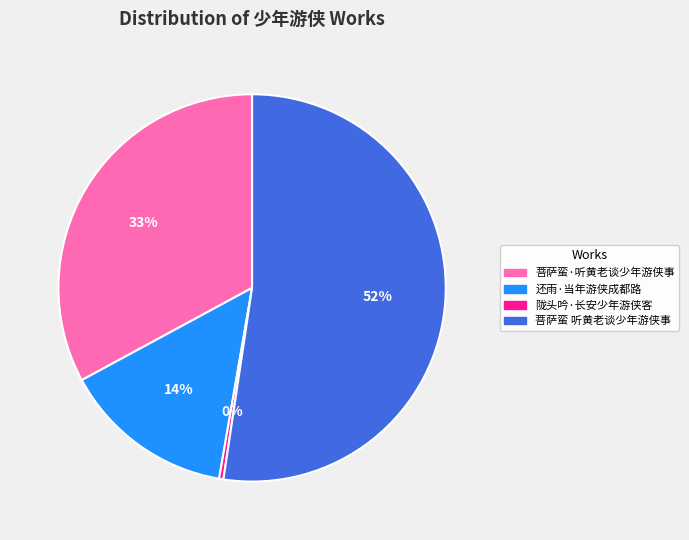

True or false: 菩萨蛮 听黄老谈少年游侠事 accounts for 47% of the total.

False